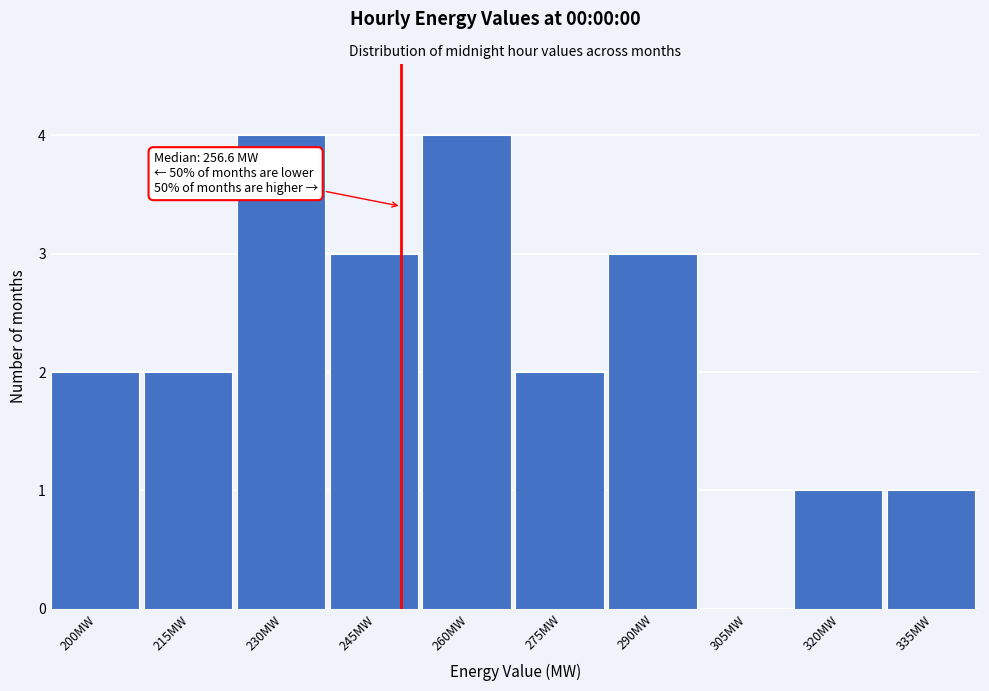

Reading left to right, extract all data points from this chart.

200MW=2	215MW=2	230MW=4	245MW=3	260MW=4	275MW=2	290MW=3	305MW=0	320MW=1	335MW=1